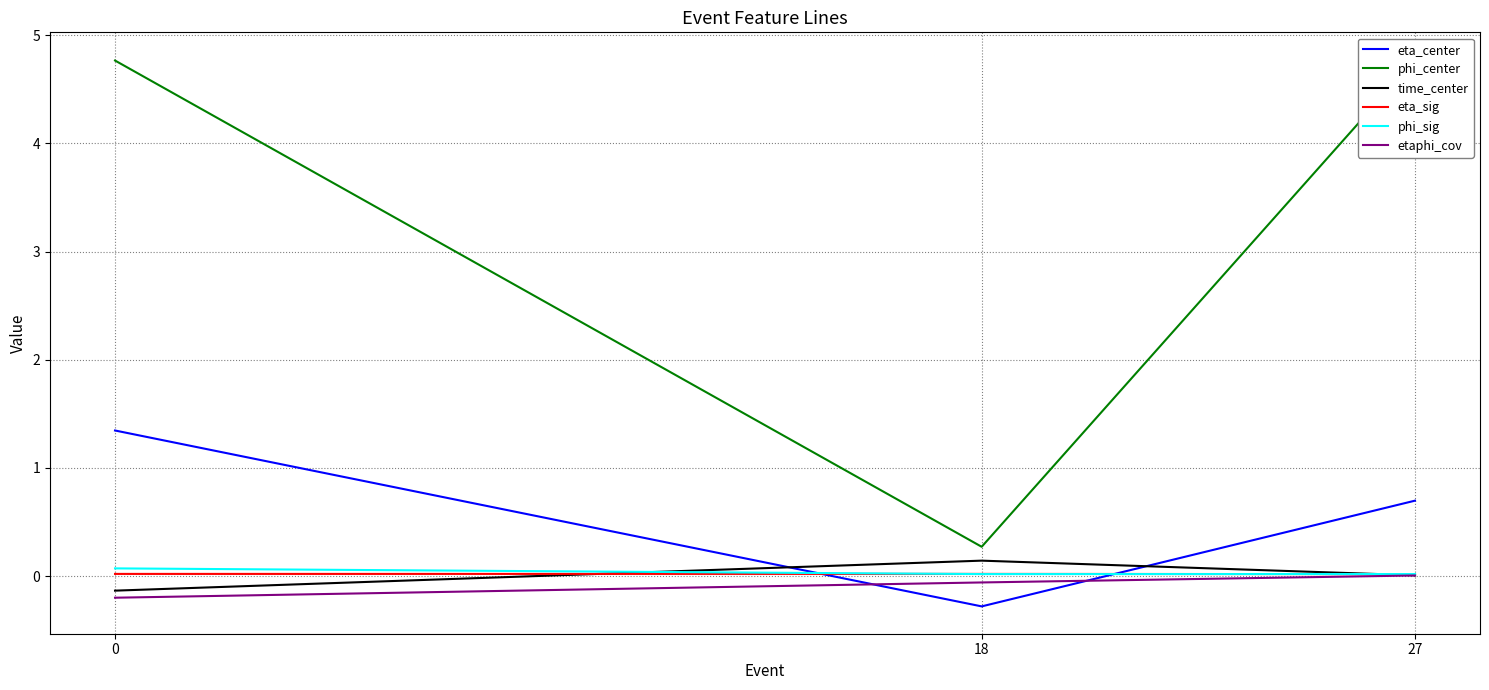

Is this an area chart (filled region under the line)?

No